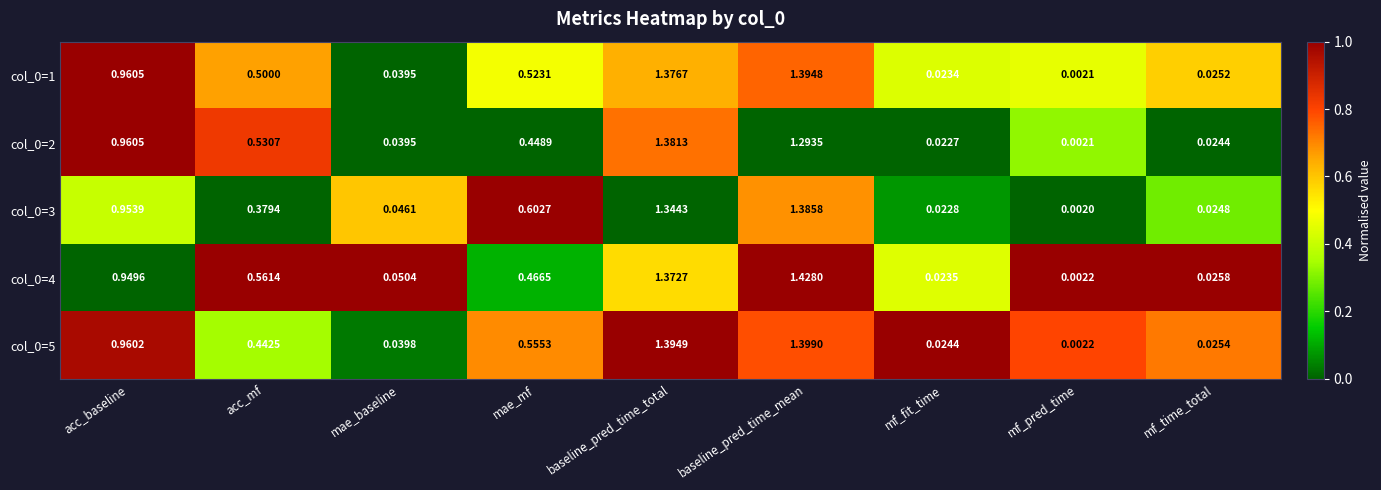

How many distinct data groups are displayed?

5